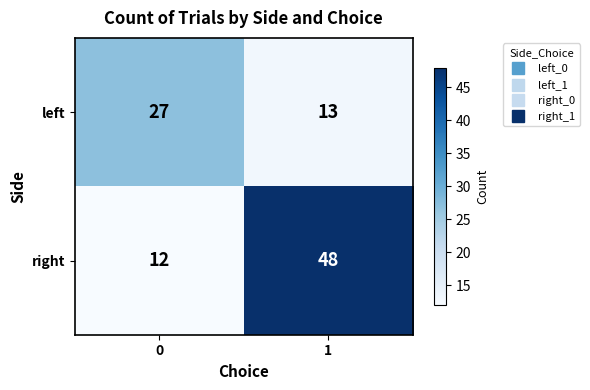

What is the sum of all right values?

60